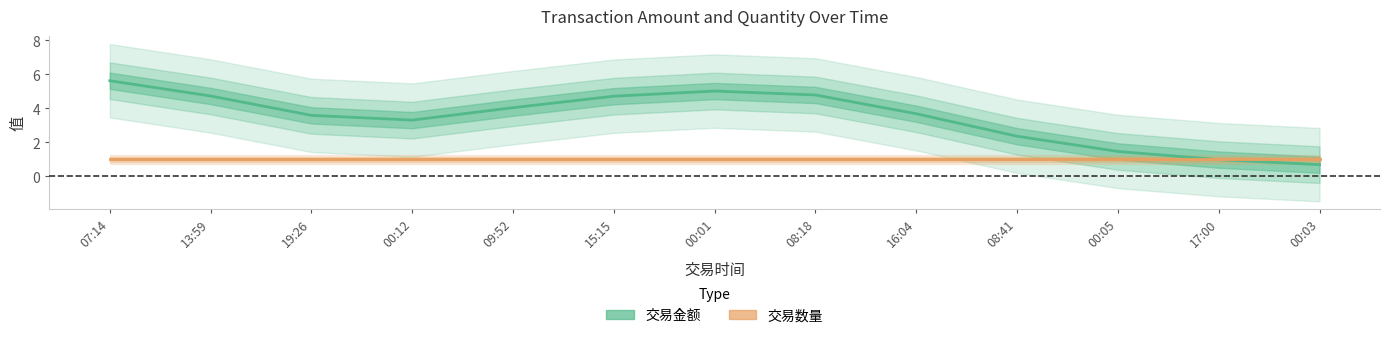

At which category does 交易金额 reach its first local peak?

00:01